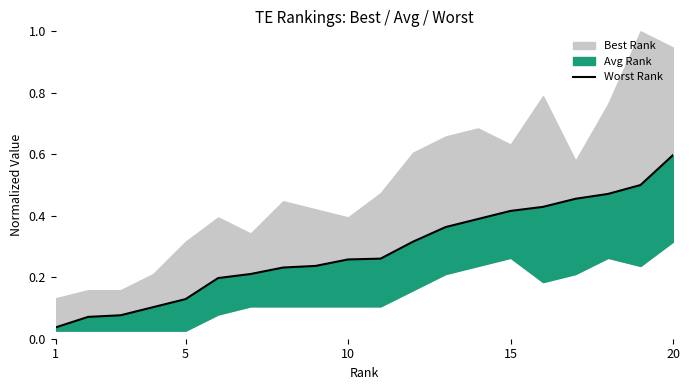

At which label is the value closest to 0?

1